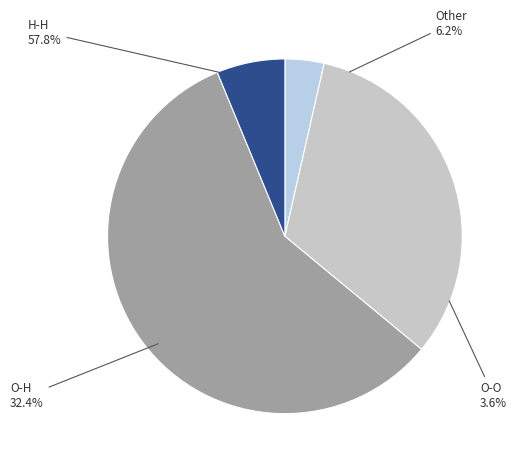

Is it true that 16 is 7% of the pie?

True